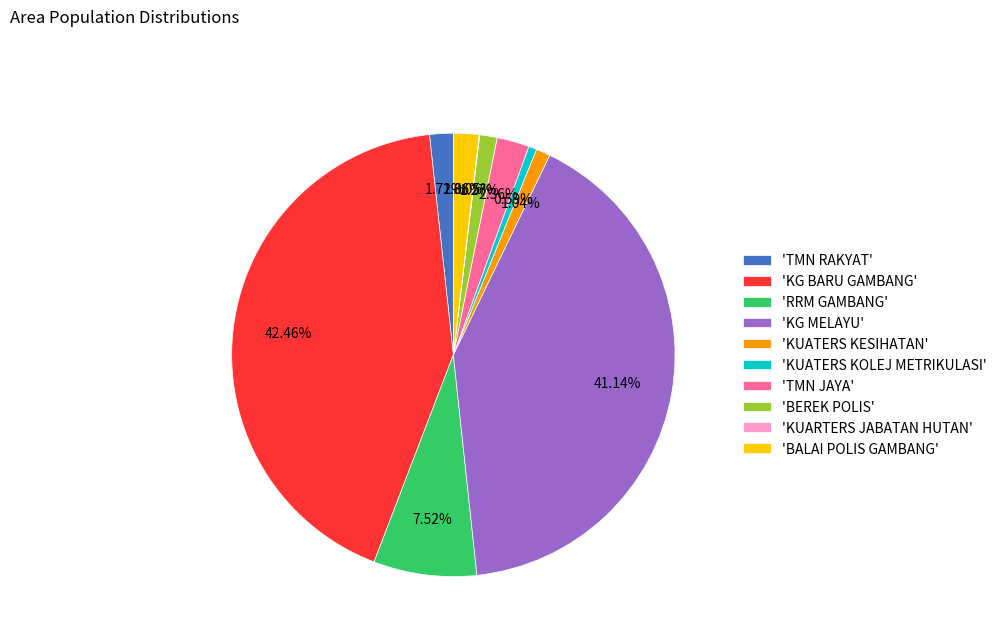

Combined, do 'KUATERS KESIHATAN' and 'RRM GAMBANG' account for over 50%?

No